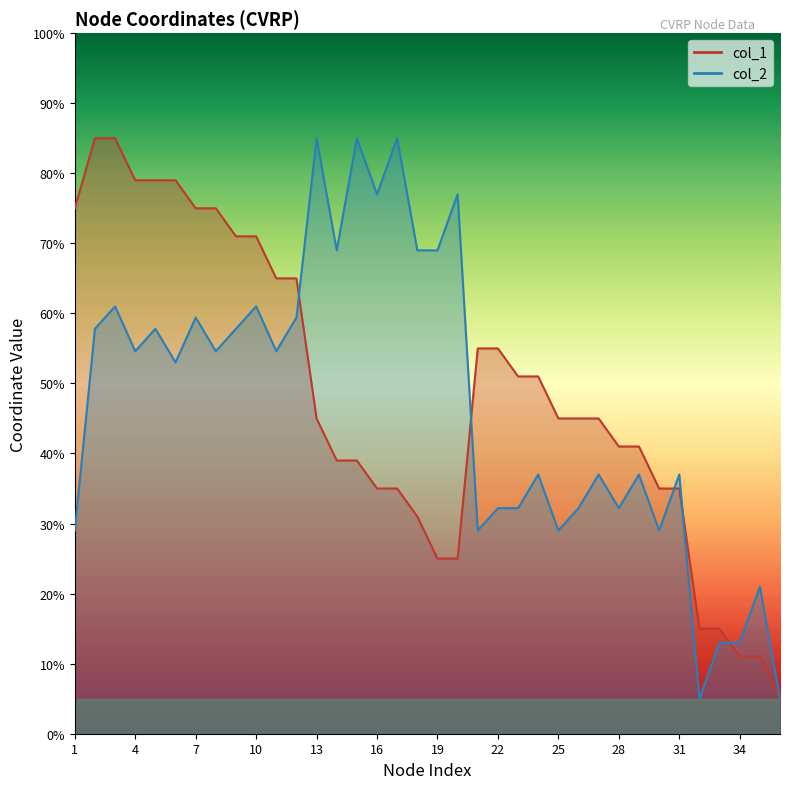

How many lines are shown in the chart?

2